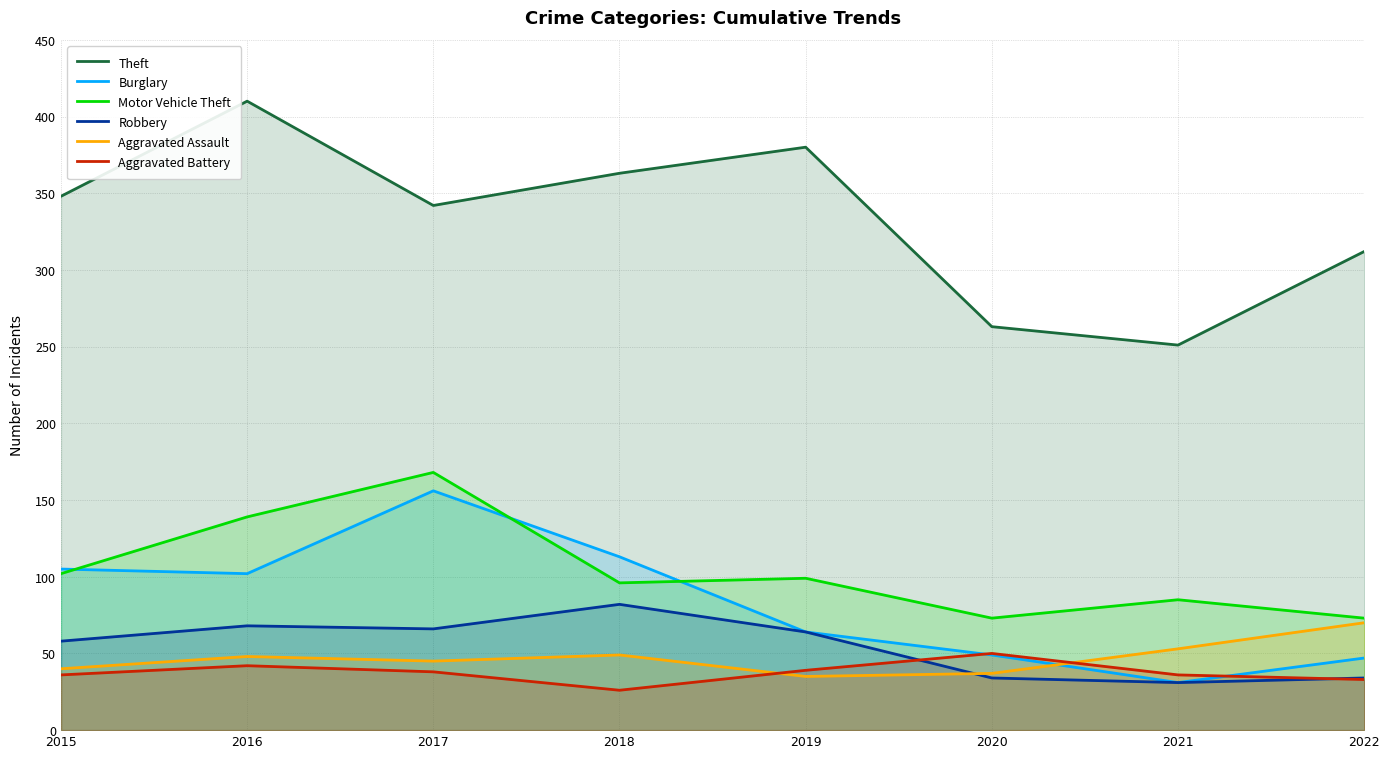

How many data points in Aggravated Assault are less than 48?

4